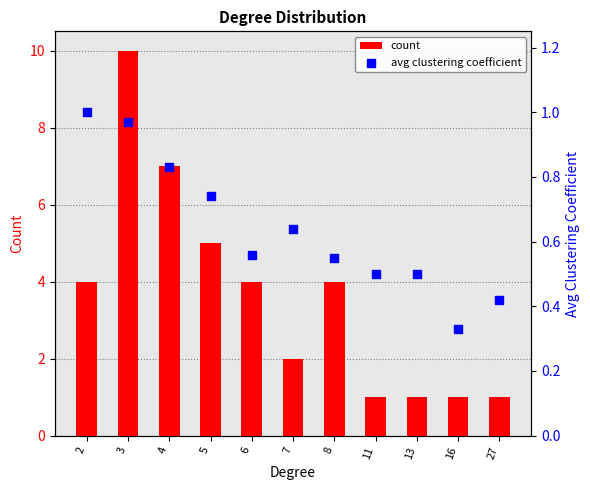

Which series contains the lowest Y value?

avg clustering coefficient